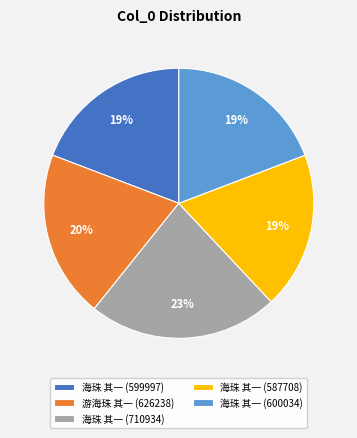

Do 海珠 其一 (587708) and 海珠 其一 (710934) together represent more than half of the pie?

No